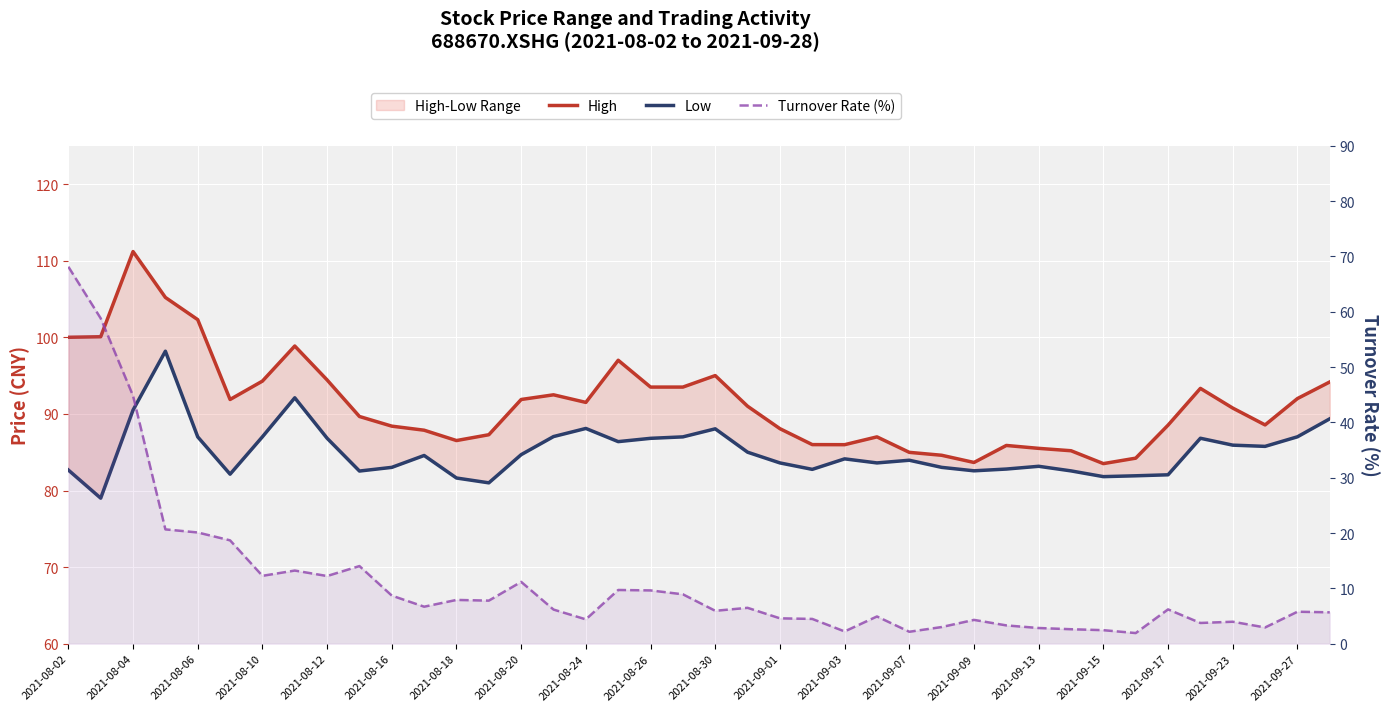

True or false: Low has a value of 83.0 at 27.

True